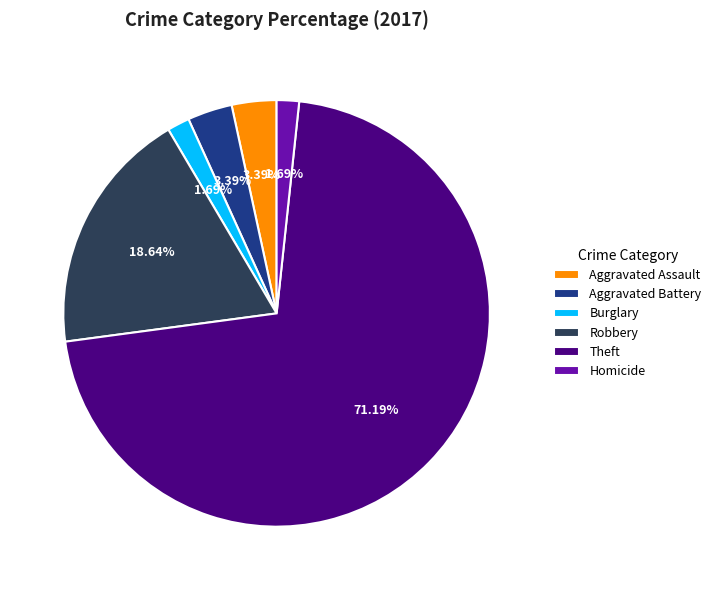

Does Theft account for over 50% of the chart?

Yes